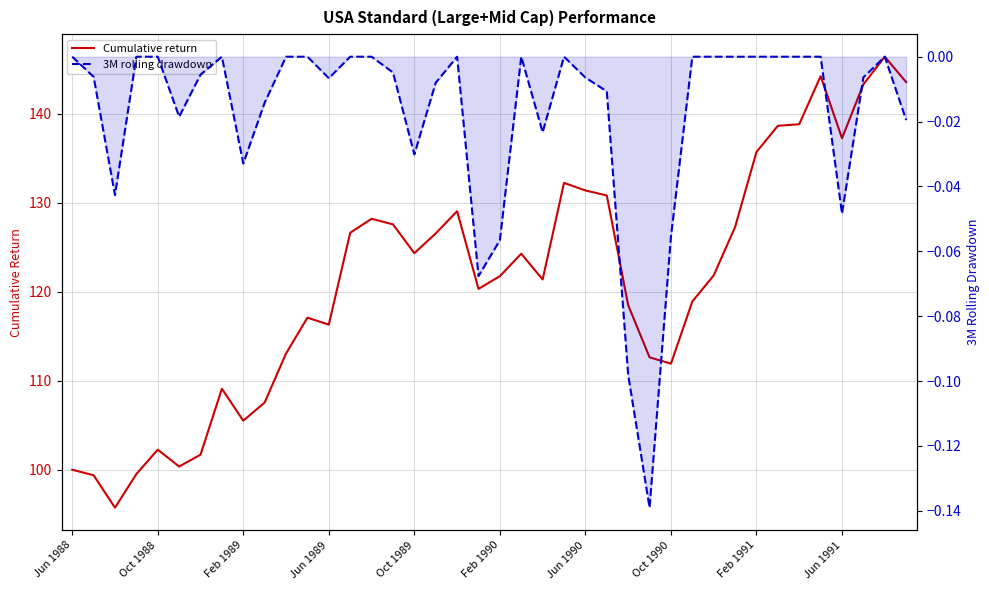

What is the sum of the Cumulative return values at 28 and Jun 1990?

213.6